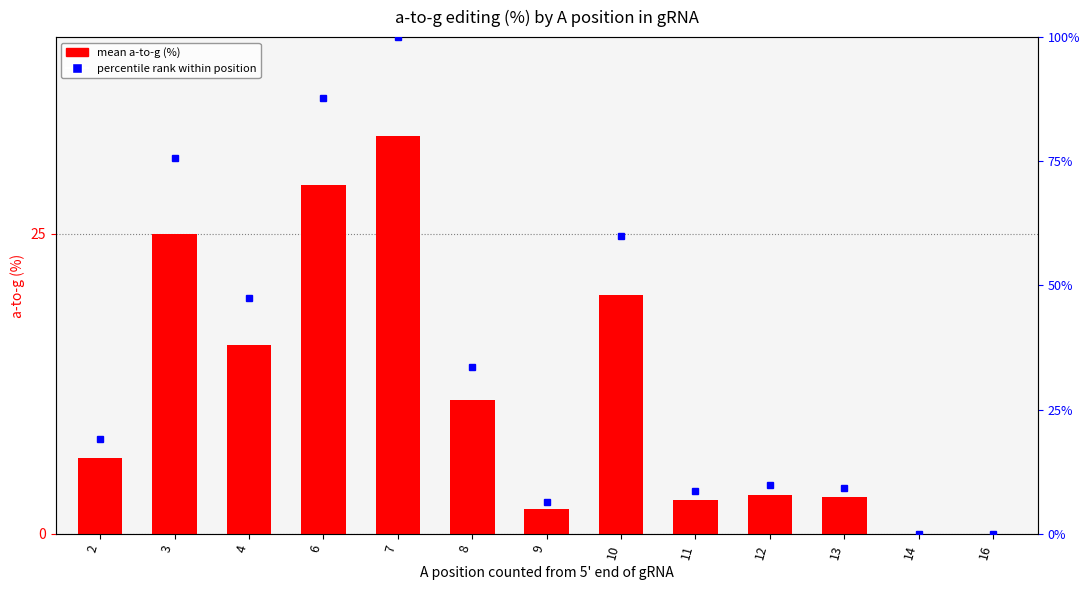

What is the maximum value for percentile rank within position?

100.0